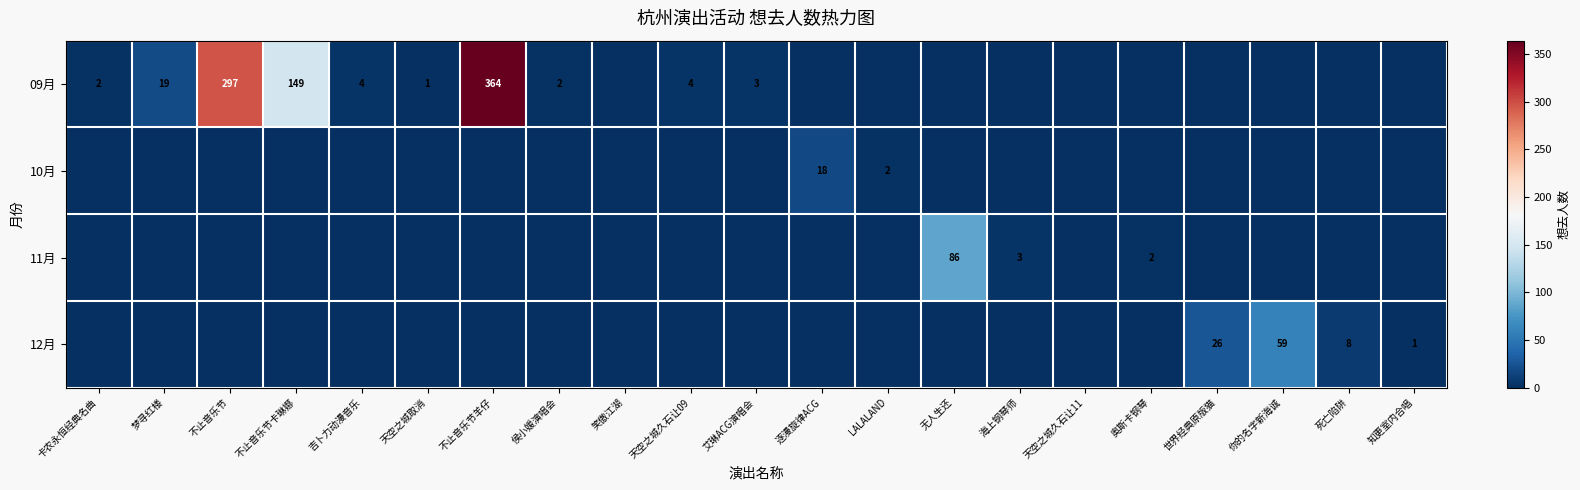

What is the sum of the 09月 values at 梦寻红楼 and 侯小媛演唱会?

21